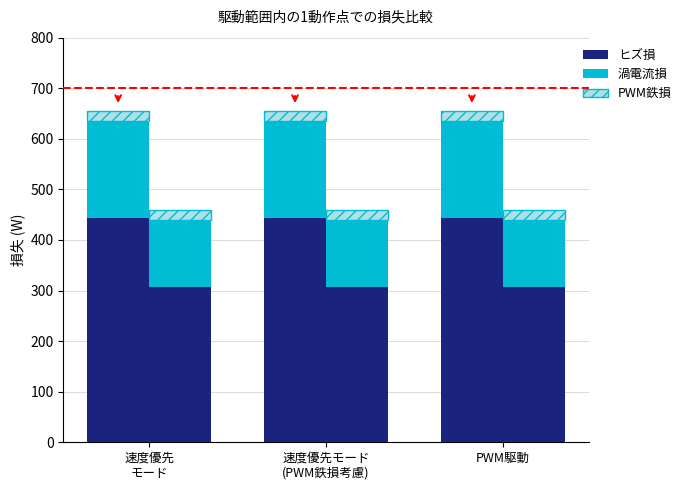

The Consumers (ヒズ損) series shows 261 at PWM駆動. True or false?

False